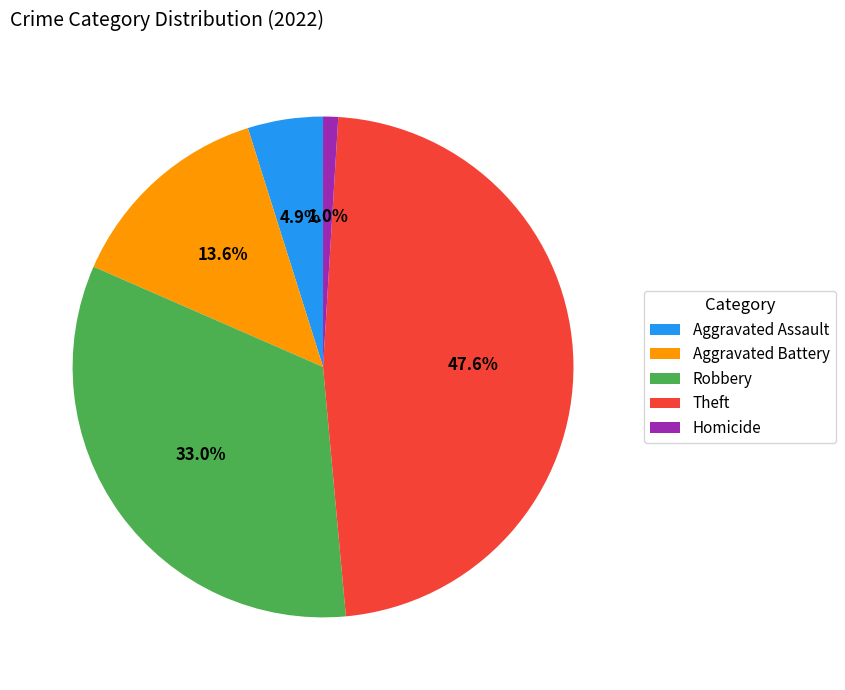

To the nearest percent, what portion does Homicide represent?

1%